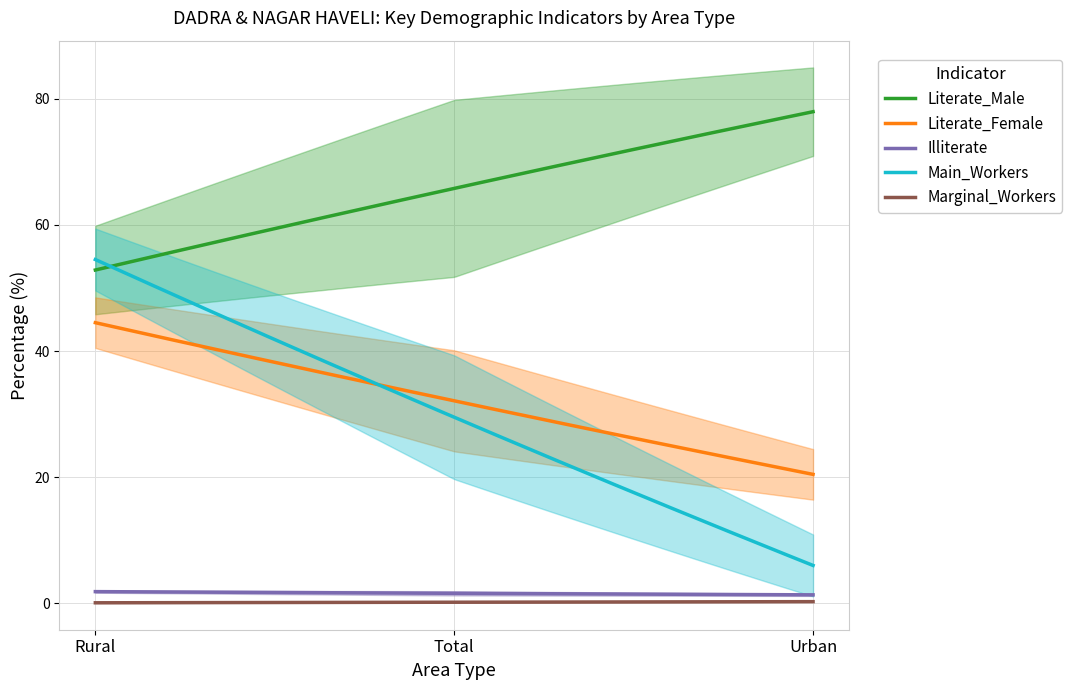

Reading left to right, list all the values displayed in this chart.

Literate_Male: Rural=52.9	Total=65.8	Urban=78.0
Literate_Female: Rural=44.5	Total=32.1	Urban=20.5
Illiterate: Rural=1.9	Total=1.6	Urban=1.4
Main_Workers: Rural=54.5	Total=29.5	Urban=6.0
Marginal_Workers: Rural=0.1	Total=0.2	Urban=0.3